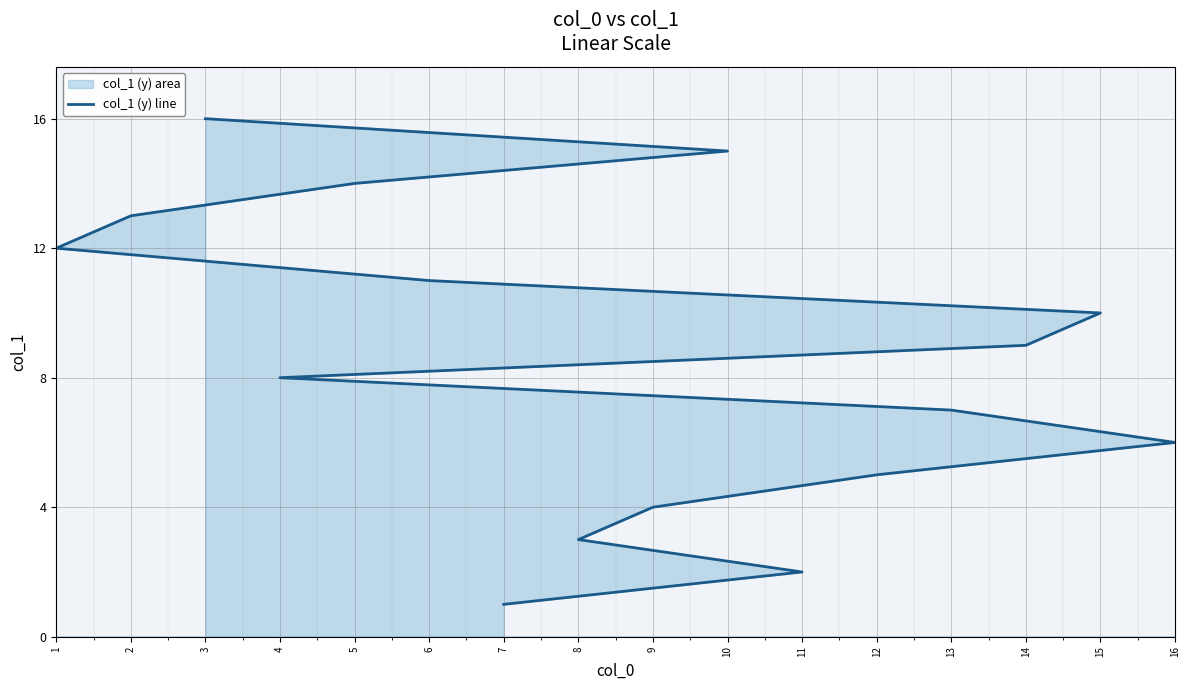

At which label is the value closest to 8?

4